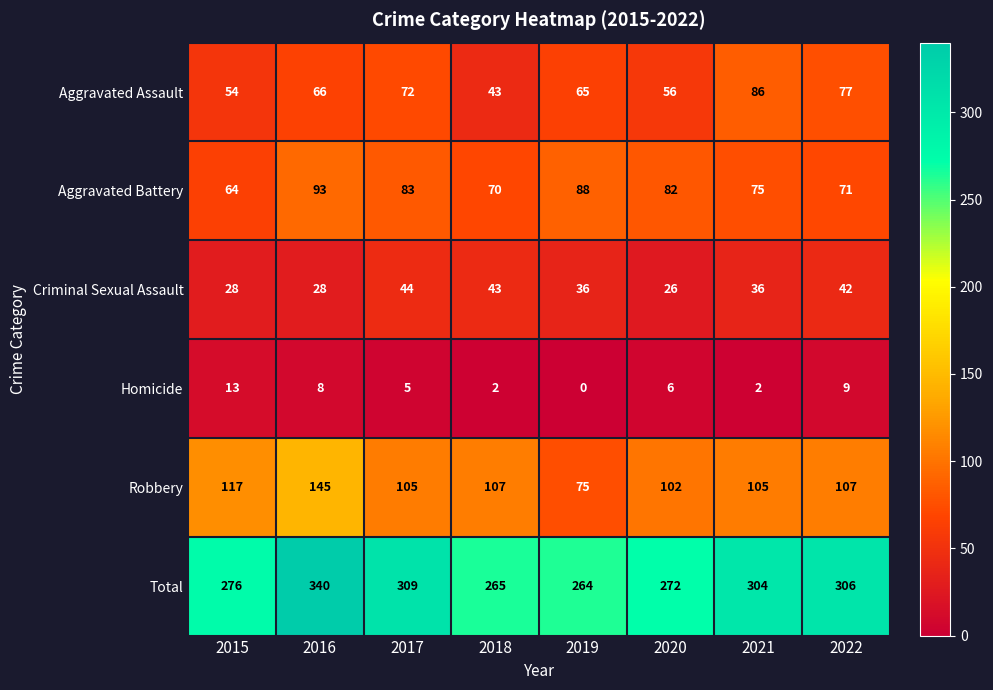

Rank the series by their maximum value, from lowest to highest.

Homicide, Criminal Sexual Assault, Aggravated Assault, Aggravated Battery, Robbery, Total